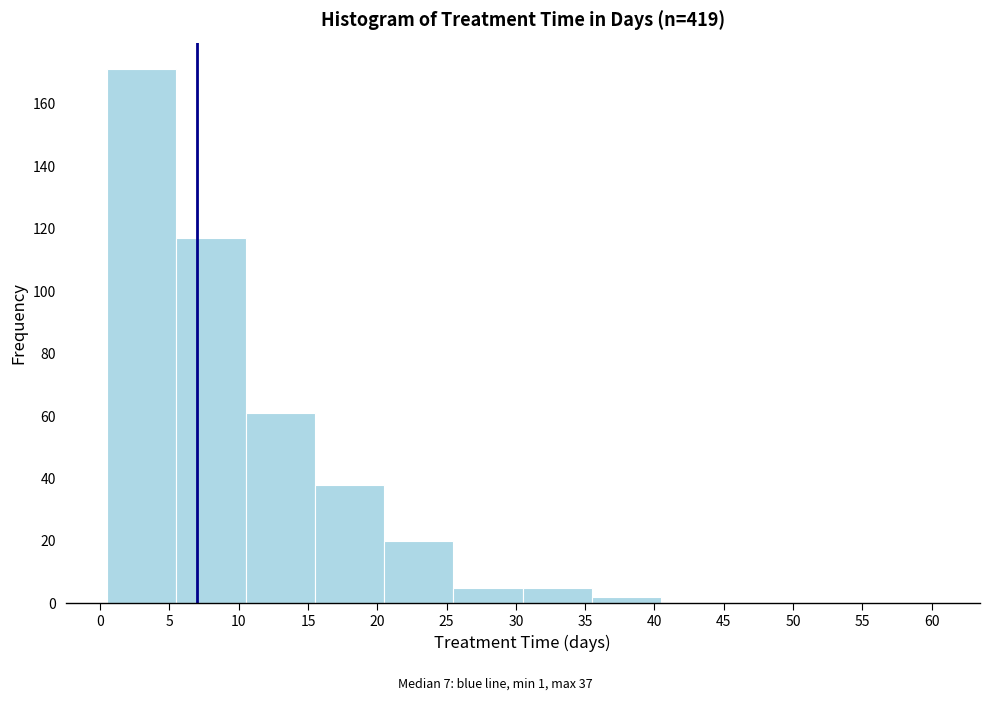

How tall is the bar that spans 25.5 to 30.5 on the x-axis? The values are not printed on the chart, so give them approximately, as read against the axis.

6